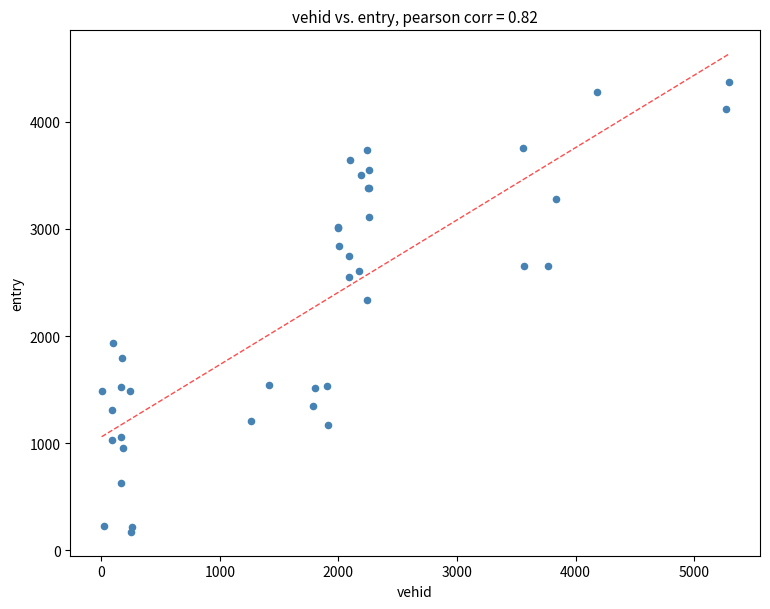

What Y value in the scatter plot is closest to 2274?

2337.4